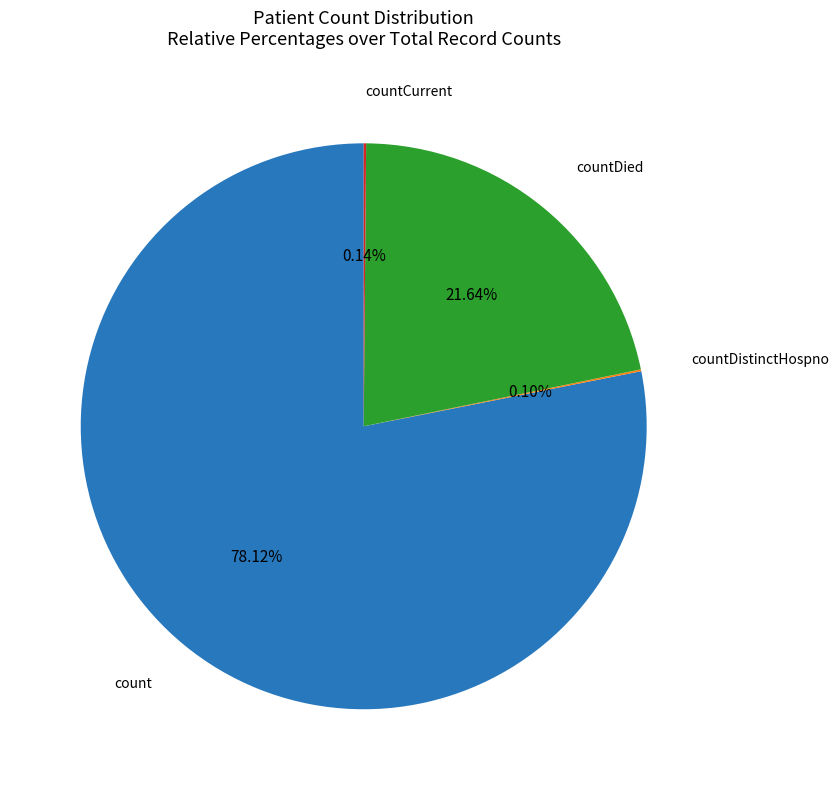

Does any single category account for the majority?

Yes